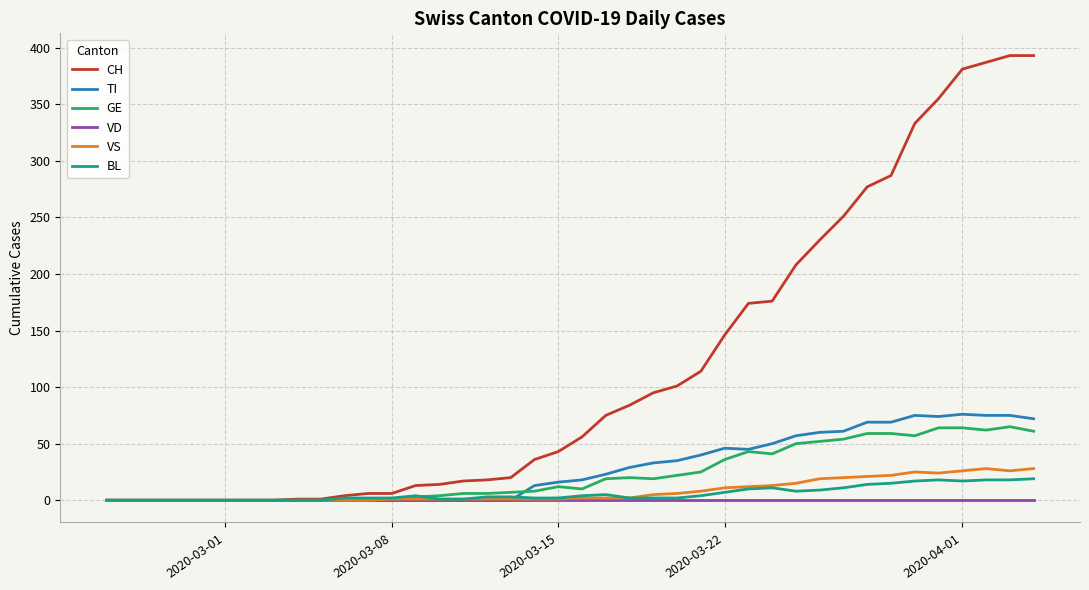

Which series has the largest total across all categories?

CH